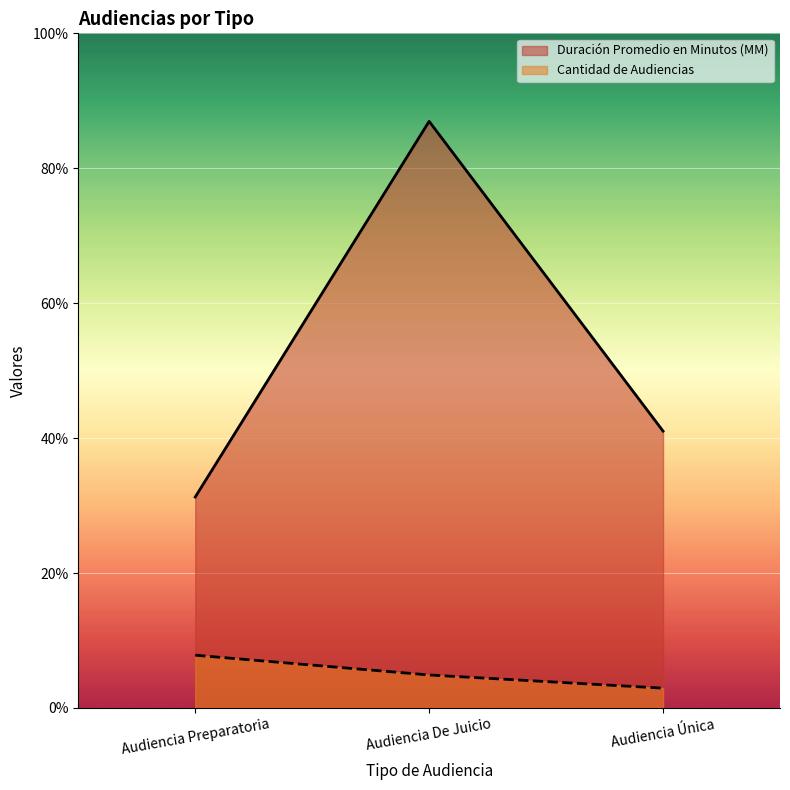

The value of Duración Promedio en Minutos (MM) at Audiencia Única is 11. True or false?

False